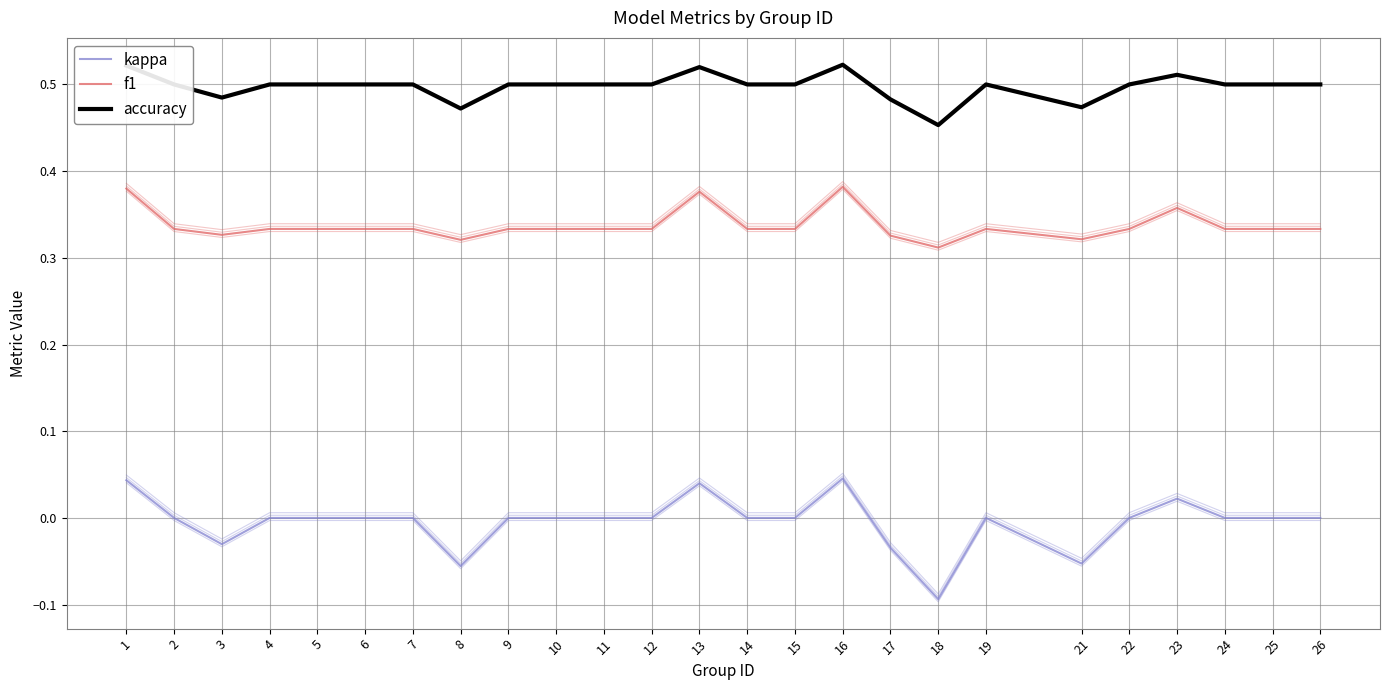

List the series in order of their peak value, lowest first.

kappa, f1, accuracy